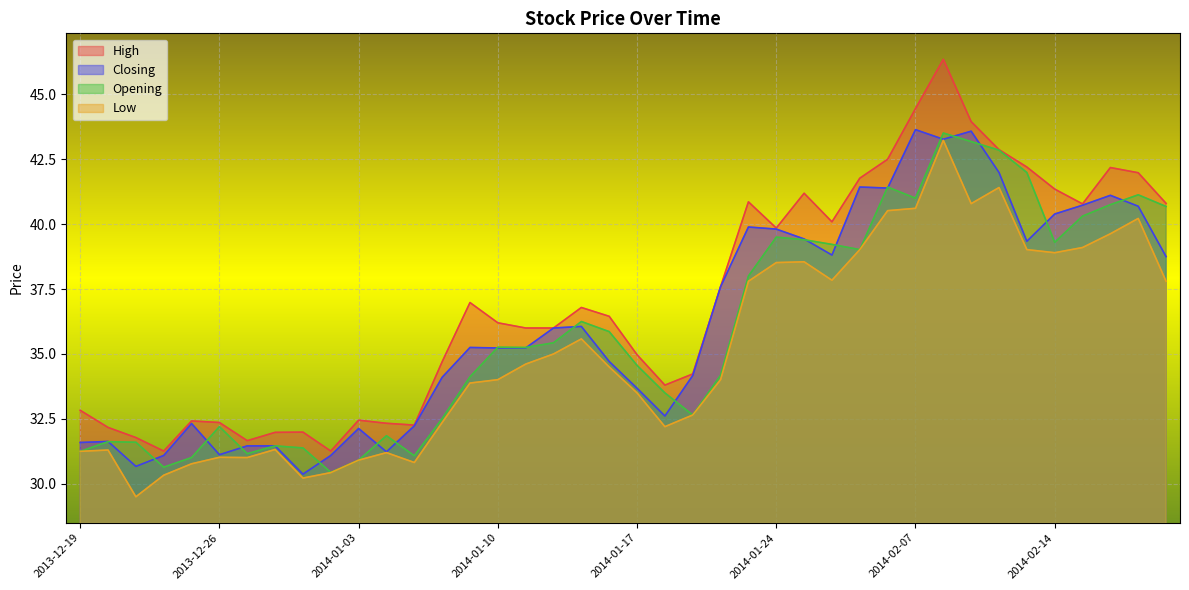

What is the maximum value for Closing?

43.6